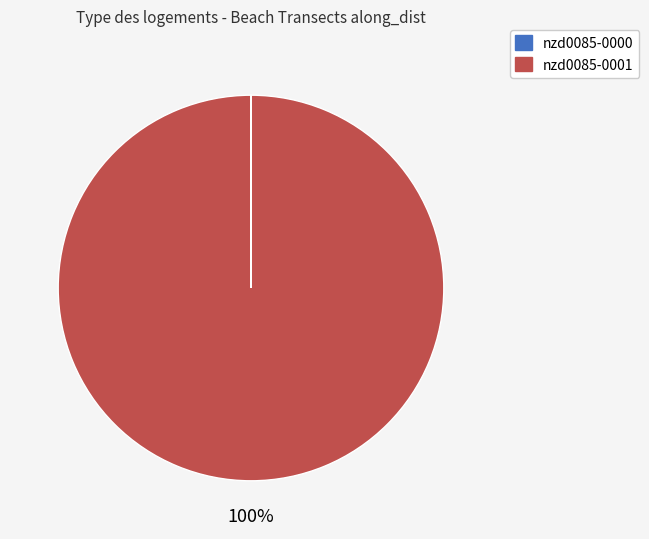

To the nearest percent, what percentage of the pie is nzd0085-0001?

100%